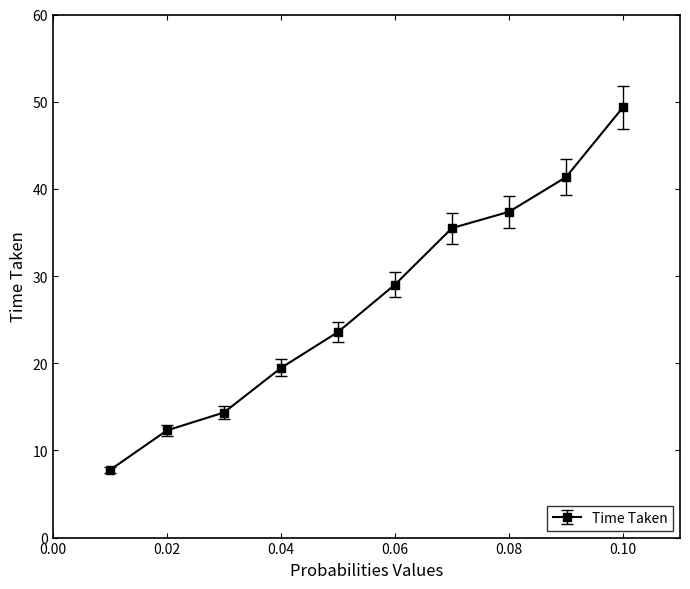

What is the average value?

27.0